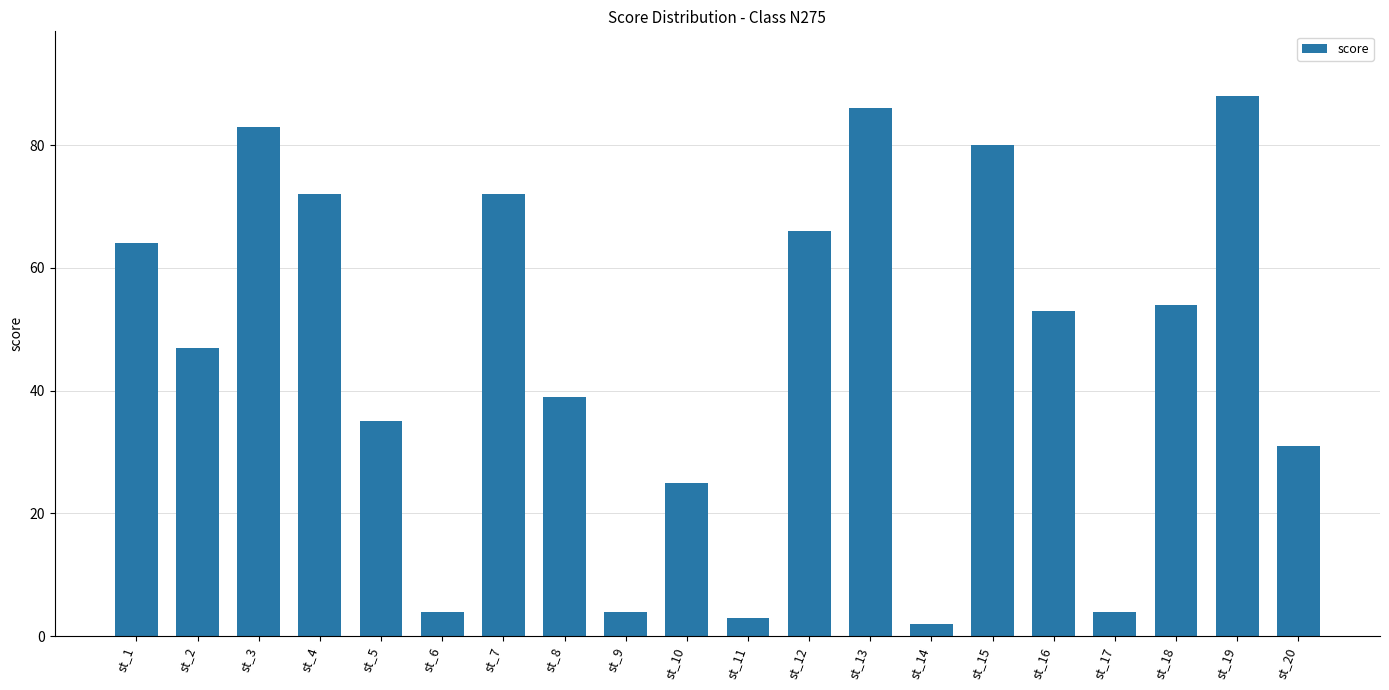

How many values are below 53?

10